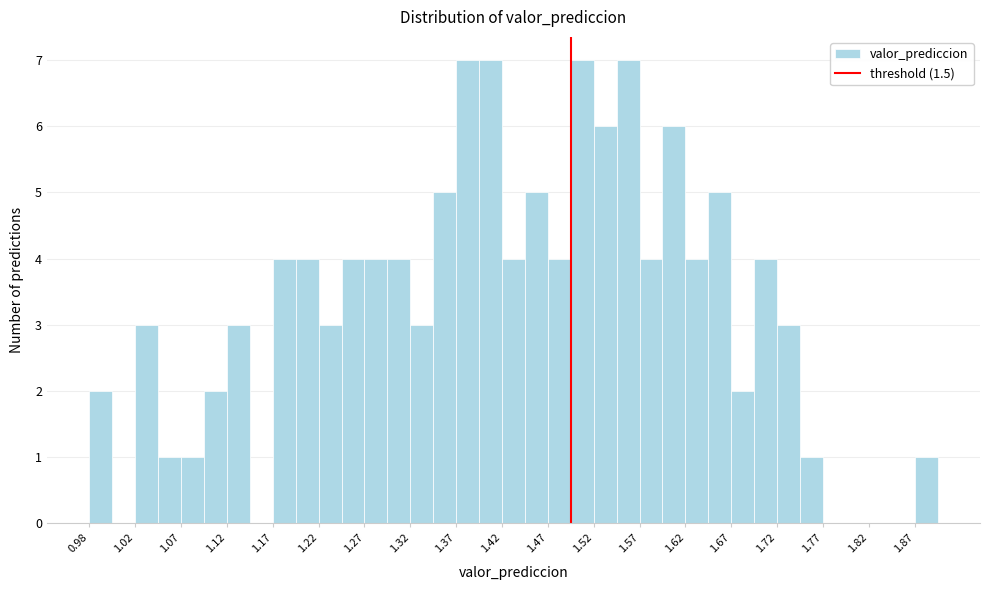

What is the height of the bar covering 1.500 to 1.525 on the x-axis? The values are not printed on the chart, so give them approximately, as read against the axis.

7